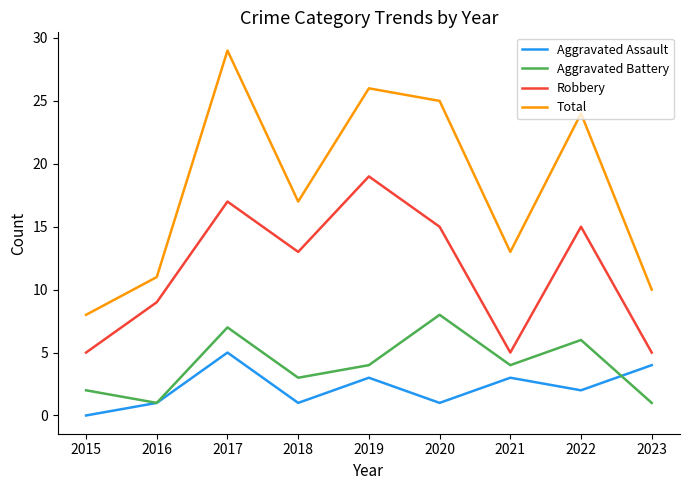

What is the difference between the maximum and minimum values in the Aggravated Battery series?

7